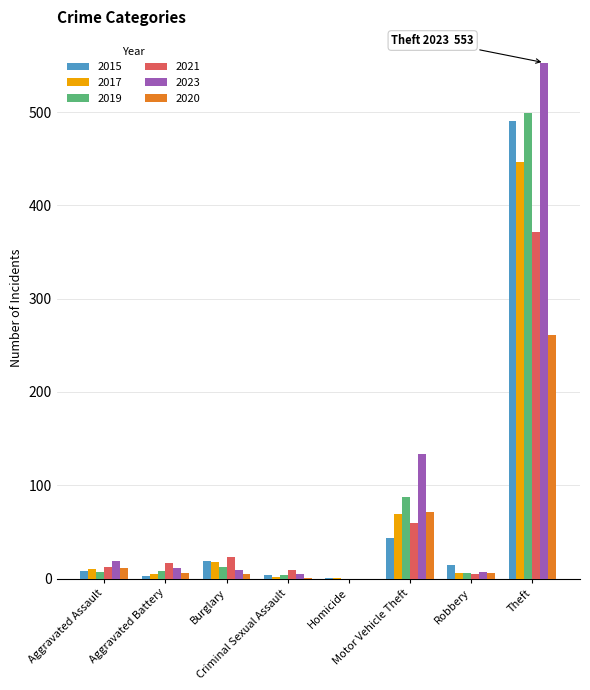

Does the chart contain stacked bars?

No